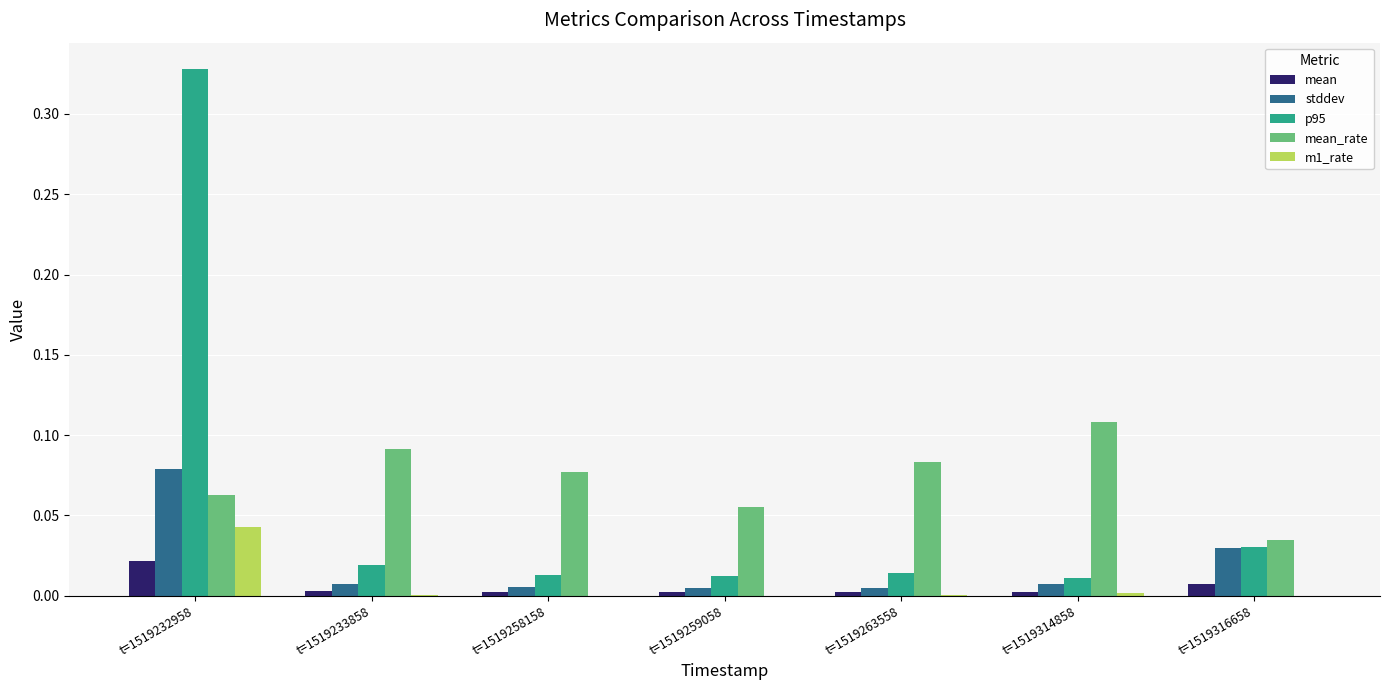

What is the sum of all mean_rate values?

0.5